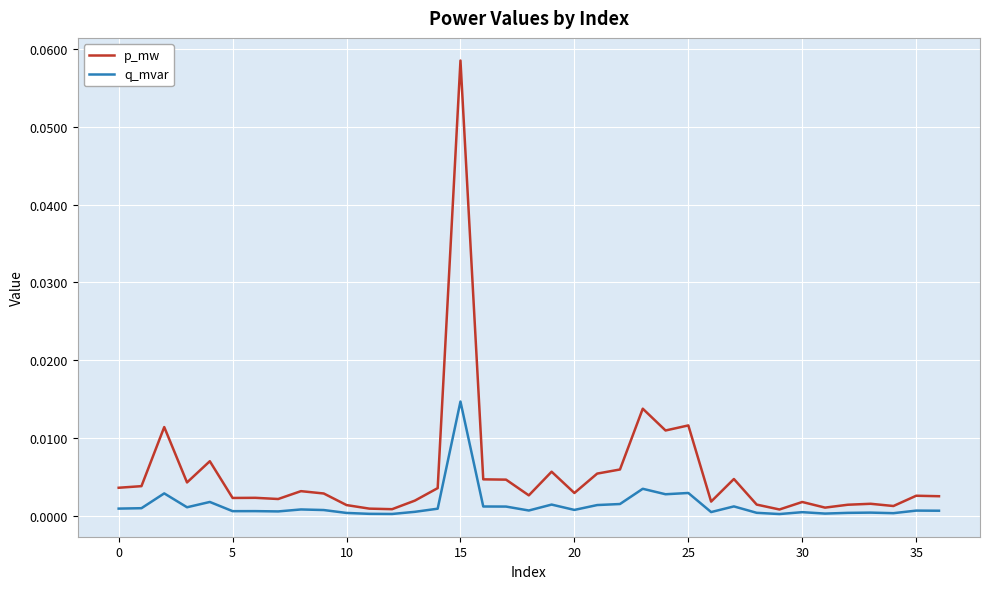

List the series in order of their overall mean, highest first.

p_mw, q_mvar